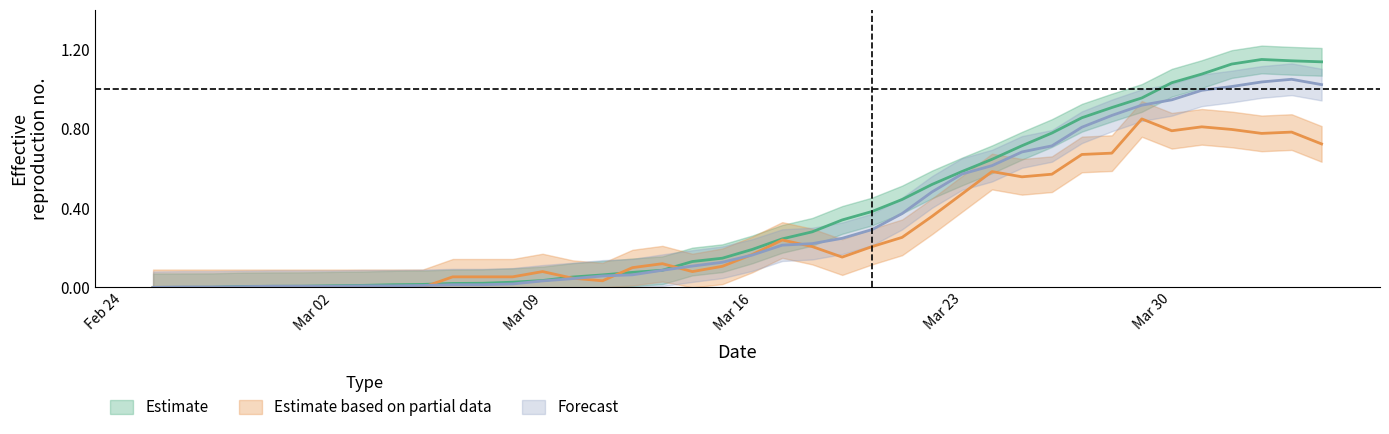

How many lines are shown in the chart?

3